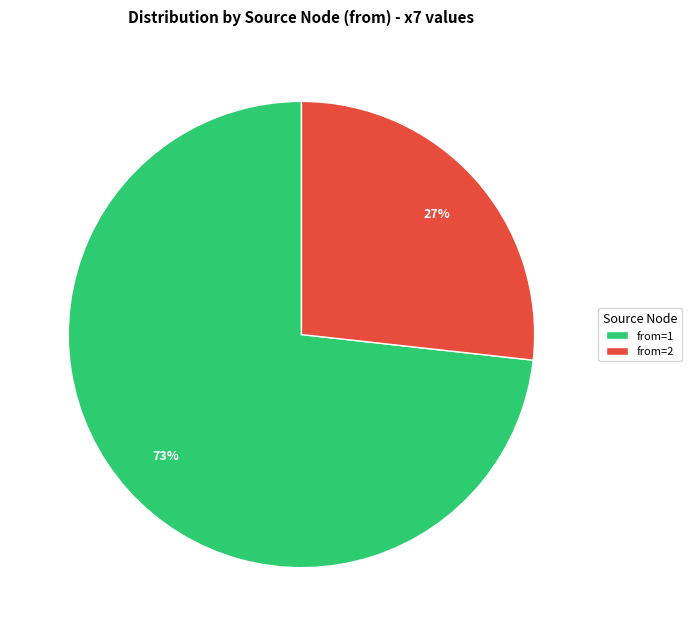

Between from=1 and from=2, which is larger?

from=1